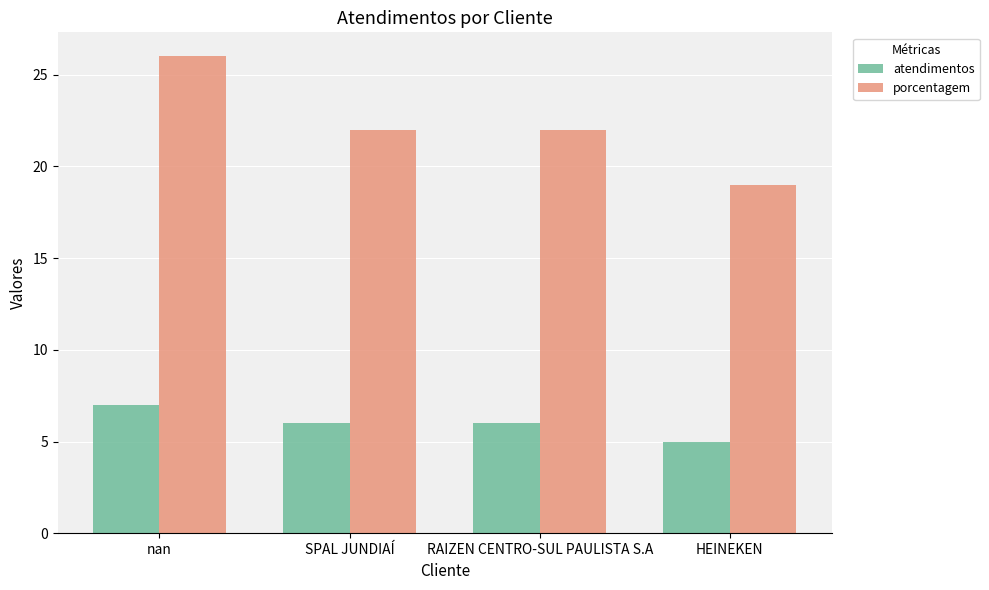

What is the greatest value displayed?

26